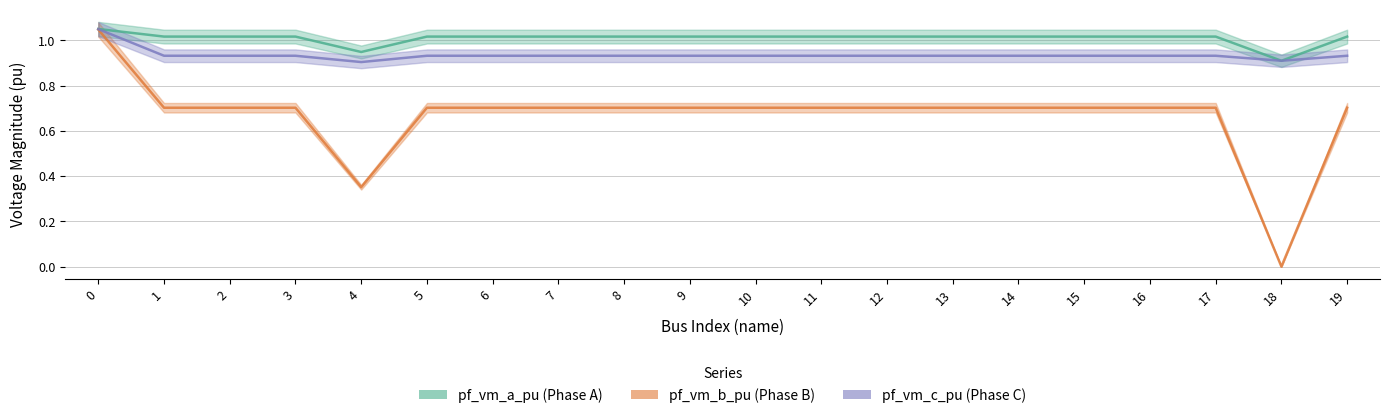

What is the difference between the highest and lowest values at 9?

0.3